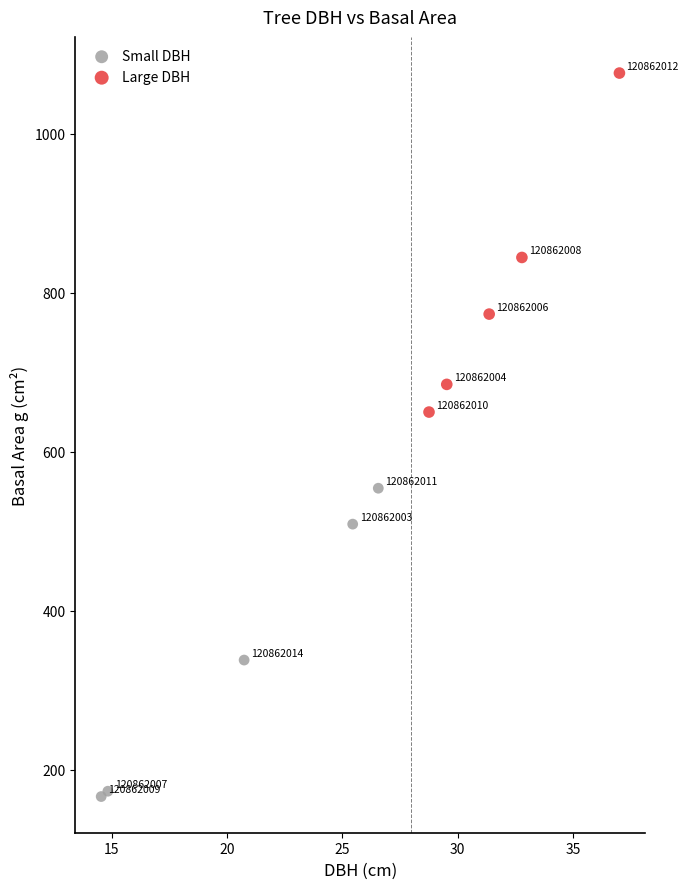

Which series reaches the minimum Y coordinate?

Small DBH